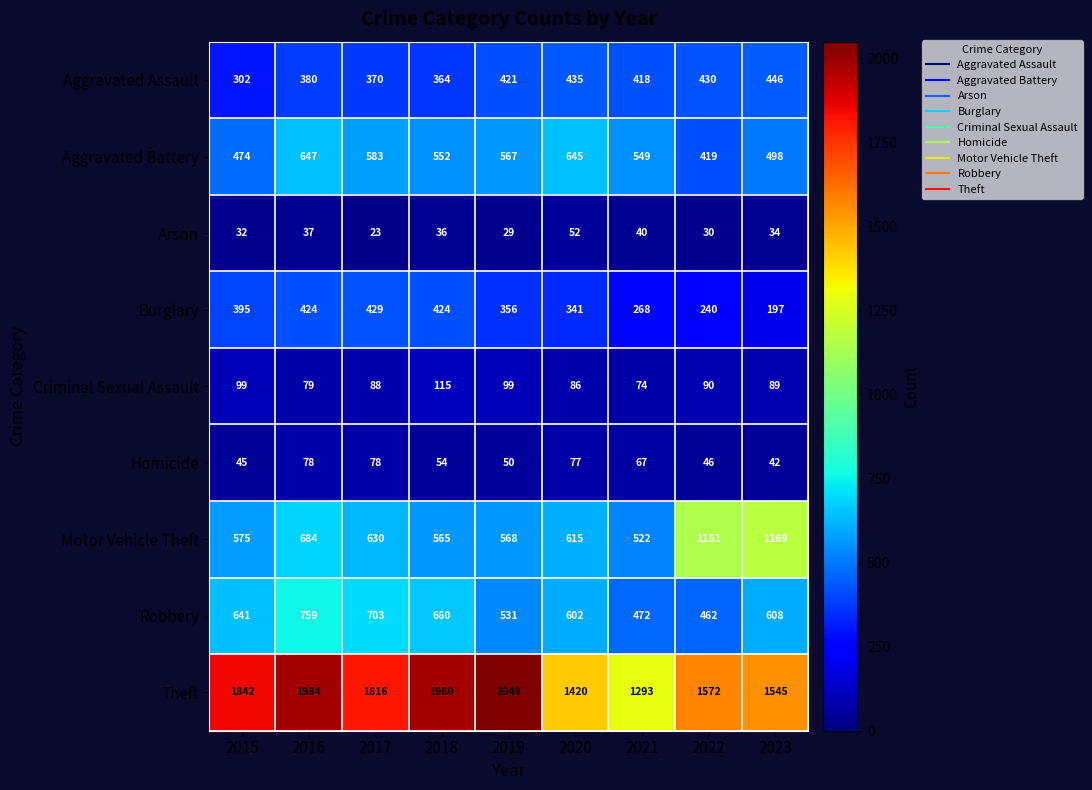

How many values in the Aggravated Assault series are below 418?

4